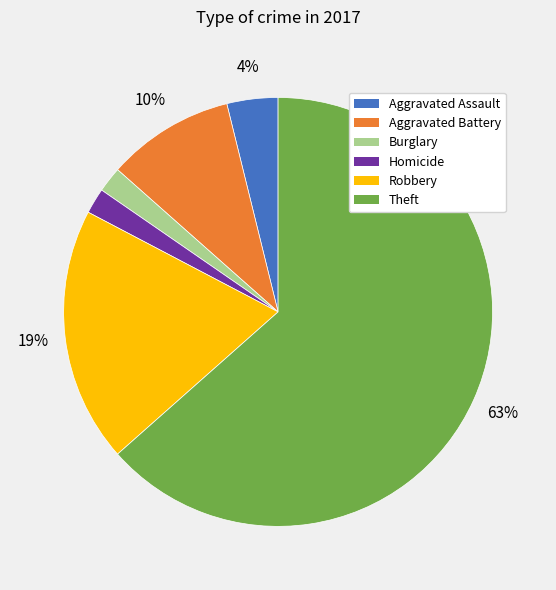

How many slices are in this pie chart?

6